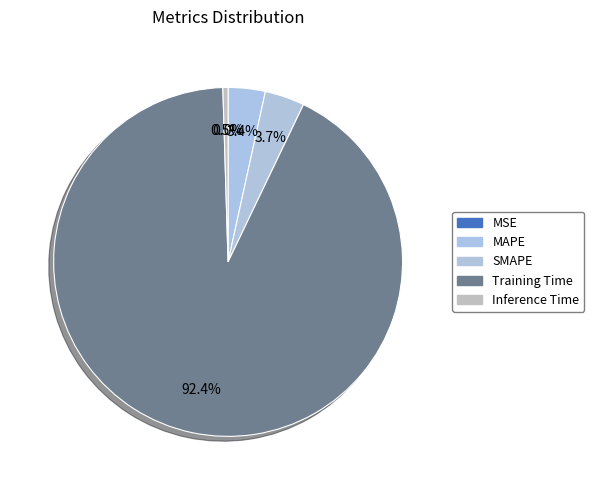

Combined, what portion of the pie is Inference Time and MSE?

0.5%